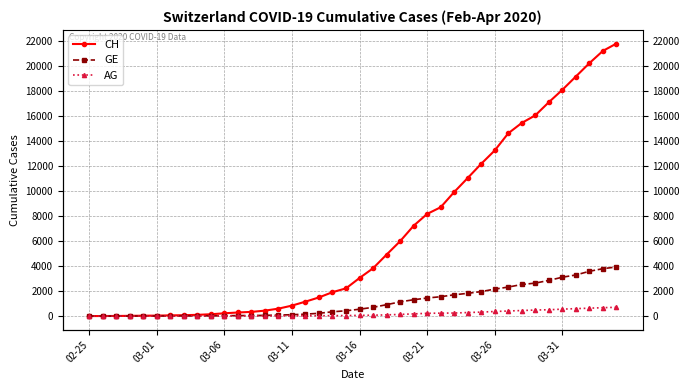

What is the total value across all series at 14?

692